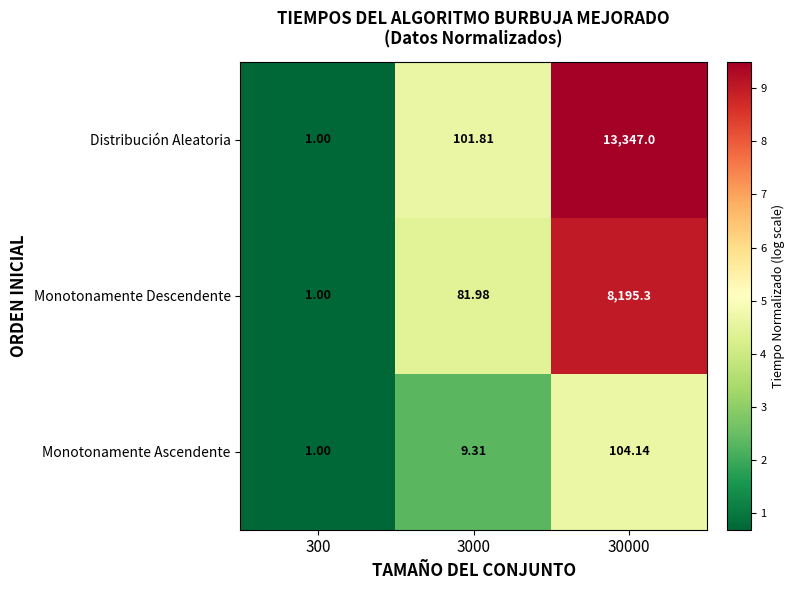

Rank the series by their maximum value, from highest to lowest.

Distribución Aleatoria, Monotonamente Descendente, Monotonamente Ascendente